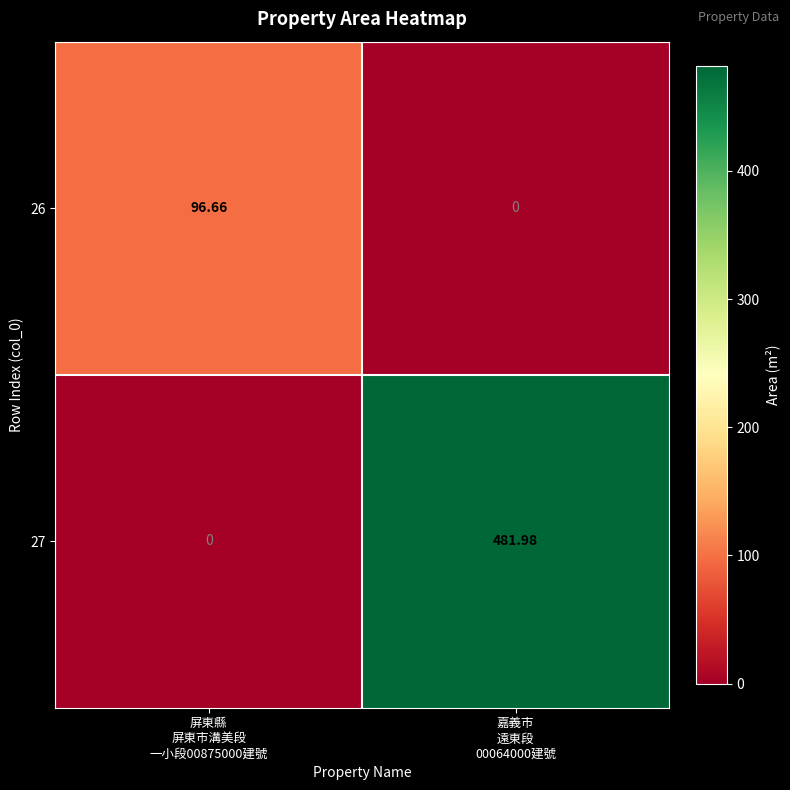

What is the difference between the highest and lowest values at 屏東縣
屏東市溝美段
一小段00875000建號?

96.7